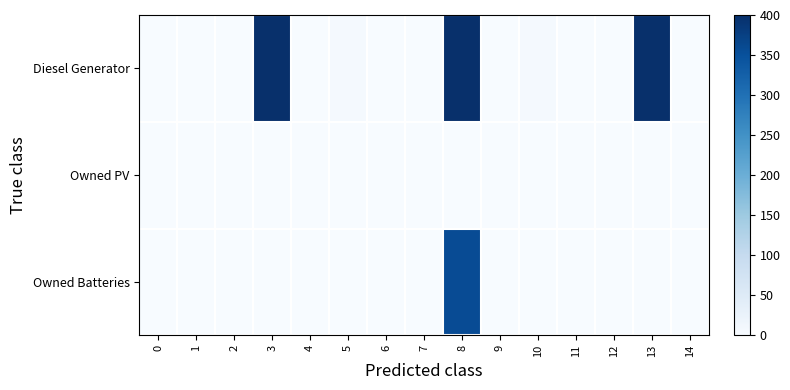

Which series has the largest total across all categories?

Diesel Generator